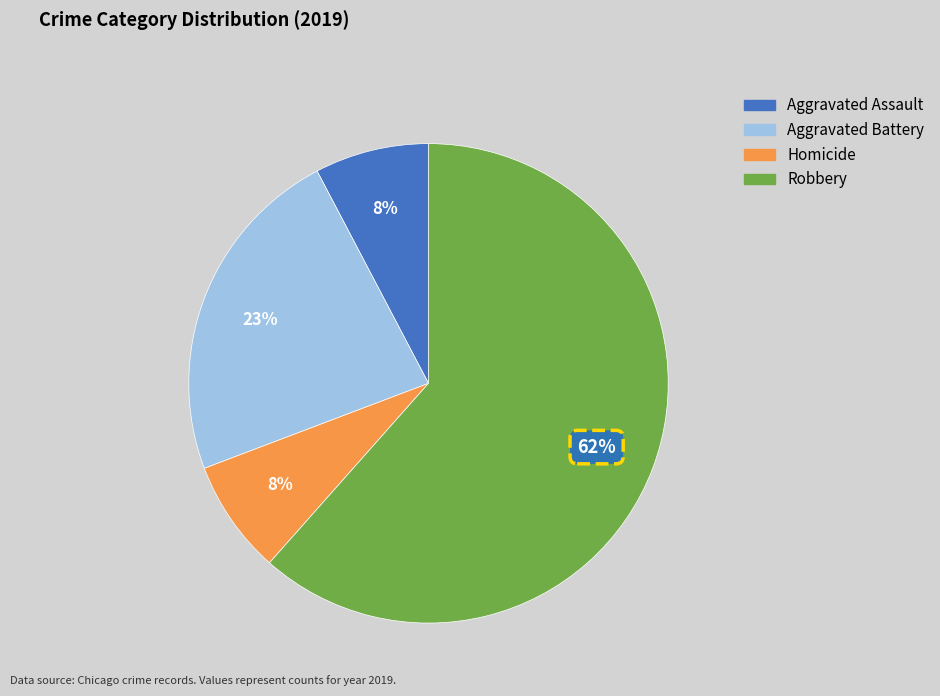

Does any single category account for the majority?

Yes